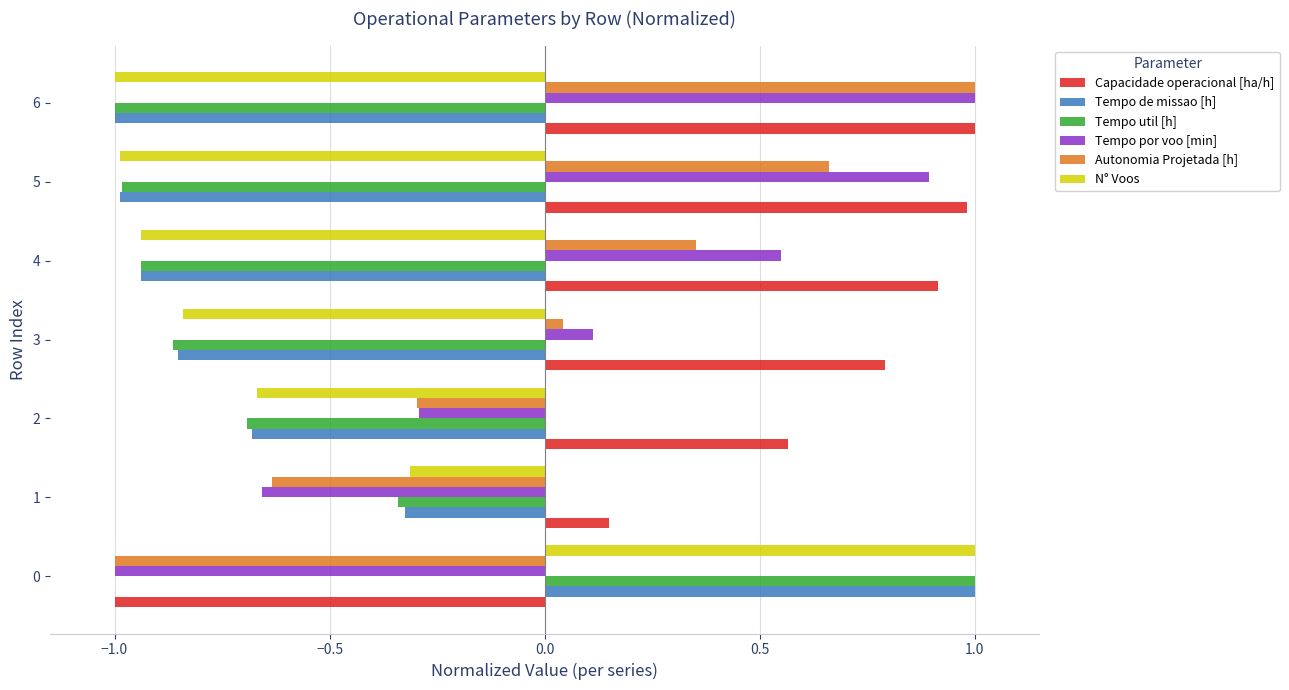

What are all the series names shown in the legend?

Capacidade operacional [ha/h], Tempo de missao [h], Tempo util [h], Tempo por voo [min], Autonomia Projetada [h], N° Voos